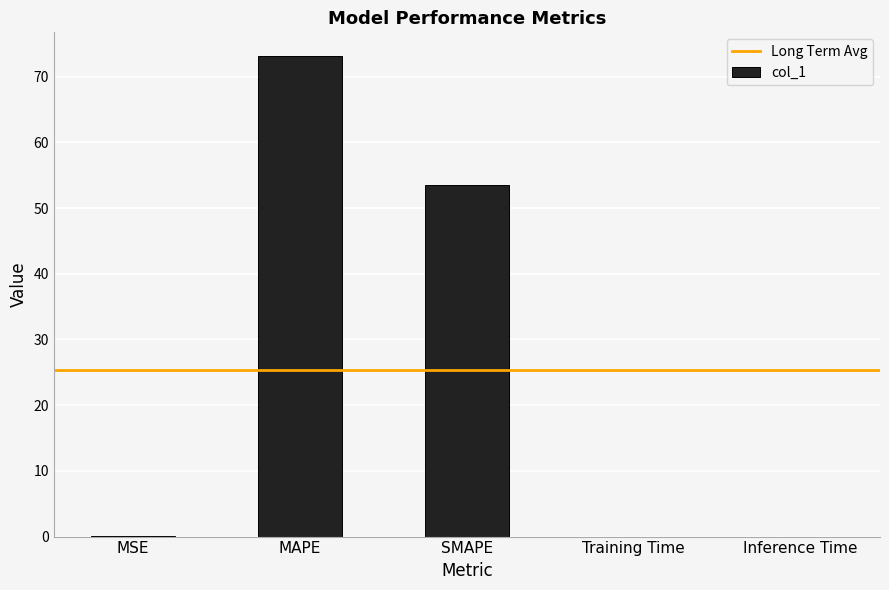

Where is the data nearest to the value 36?

SMAPE